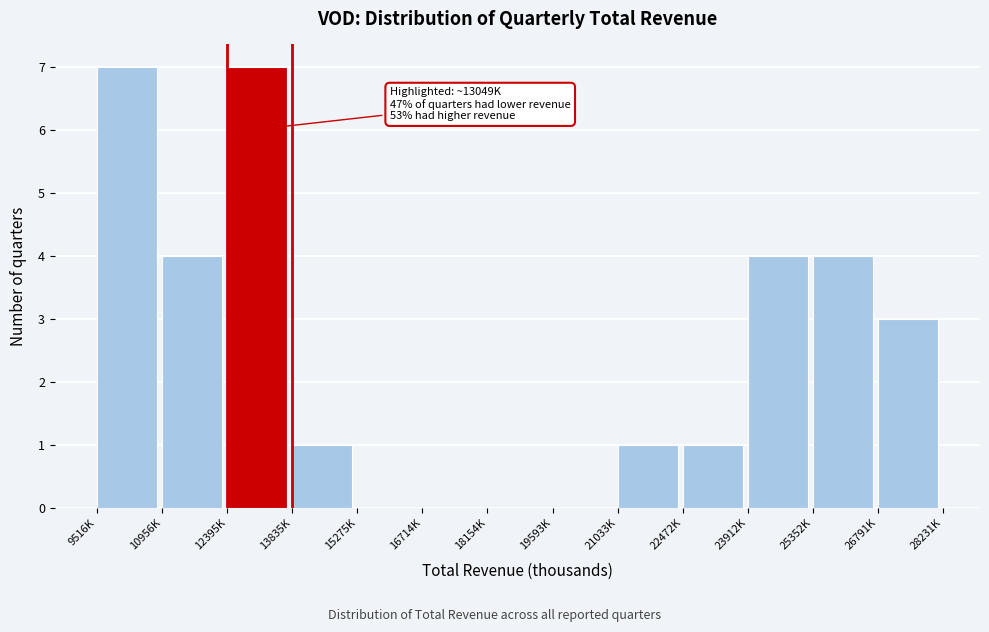

Reading right to left, transcribe all the data shown in this chart.

26791K=3	25352K=4	23912K=4	22472K=1	21033K=1	19593K=0	18154K=0	16714K=0	15275K=0	13835K=1	12395K=7	10956K=4	9516K=7